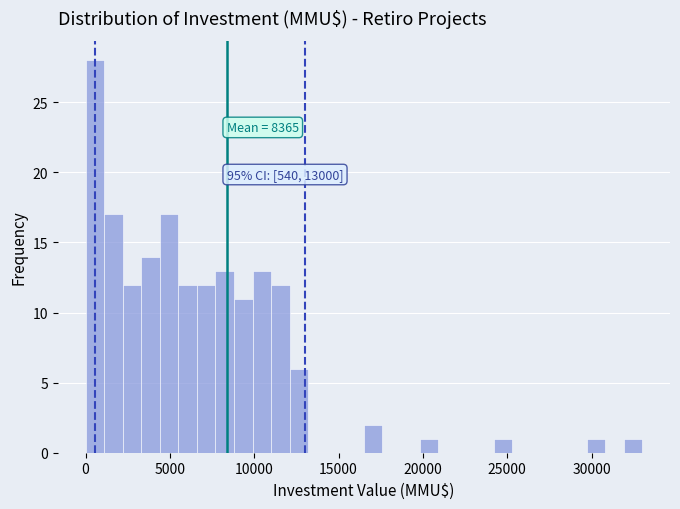

Around what value on the x-axis is the tallest bar? Give the approximate position of its centre, as read against the axis.

500